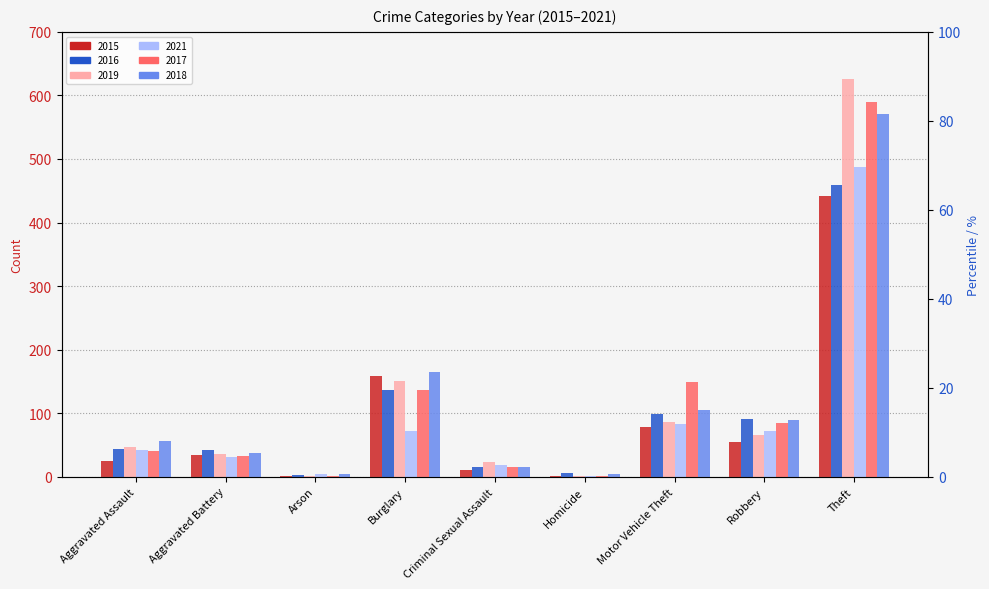

At which label is 2017 closest to 295?

Motor Vehicle Theft